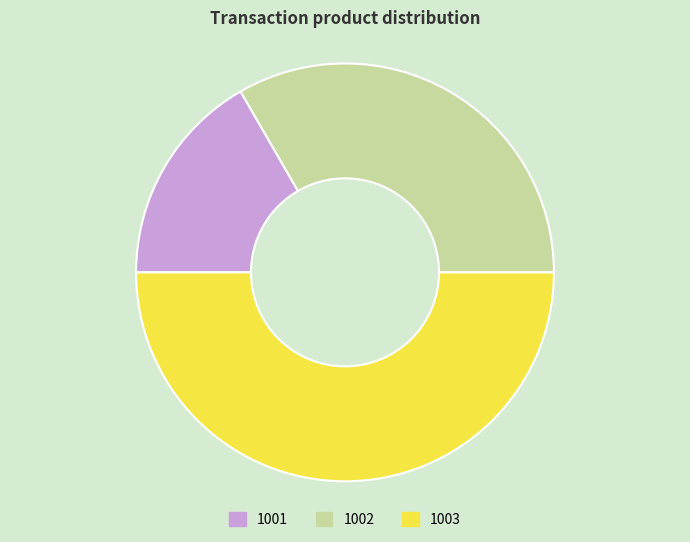

Does 1002 represent more than half of the total?

No